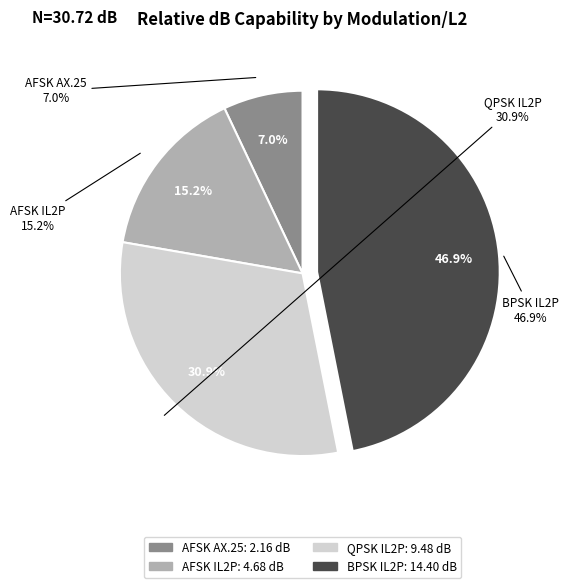

True or false: QPSK IL2P accounts for 31% of the total.

True